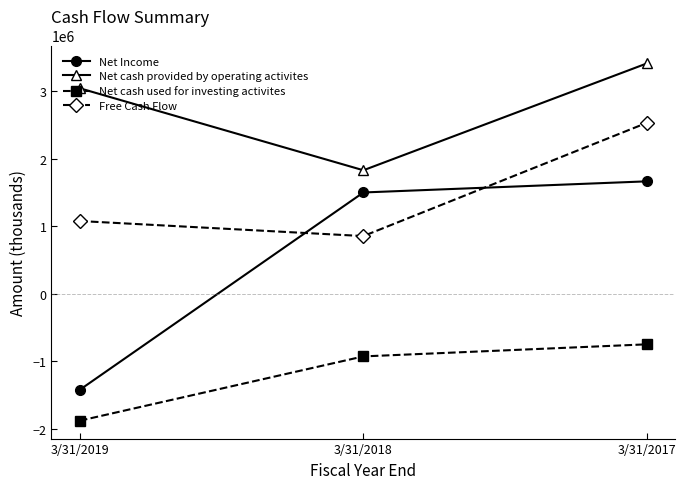

Reading right to left, what are all the values shown in this chart?

Net Income: 1664000	1499000	-1425000
Net cash provided by operating activites: 3412000	1828000	3043000
Net cash used for investing activites: -751000	-930000	-1883000
Free Cash Flow: 2532000	853000	1076000